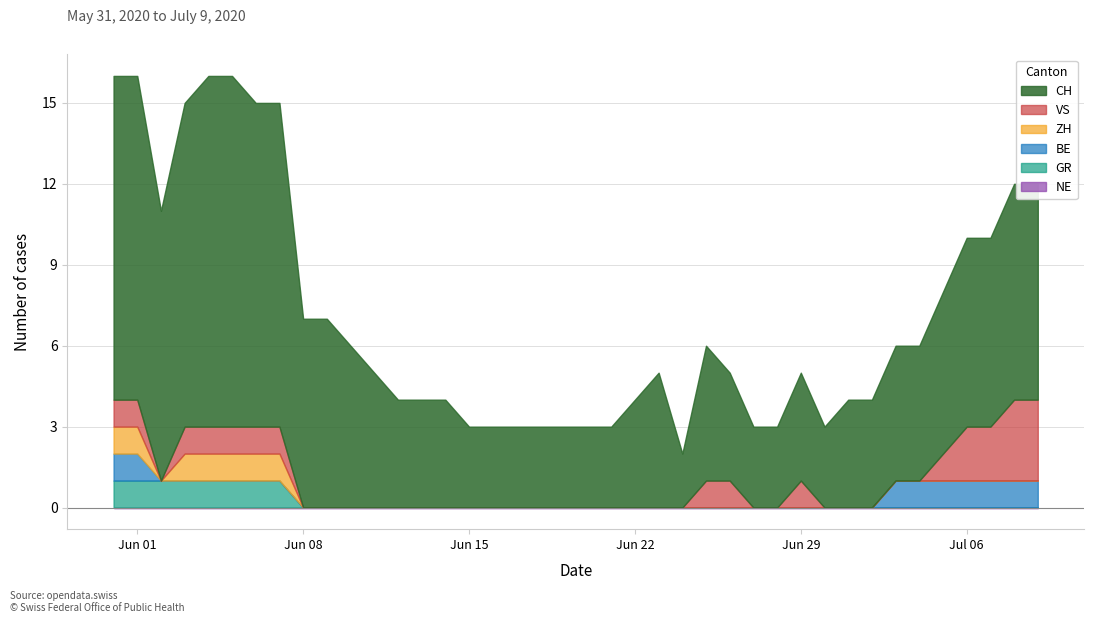

In VS, how many points are lower than both neighbors (excluding endpoints)?

1